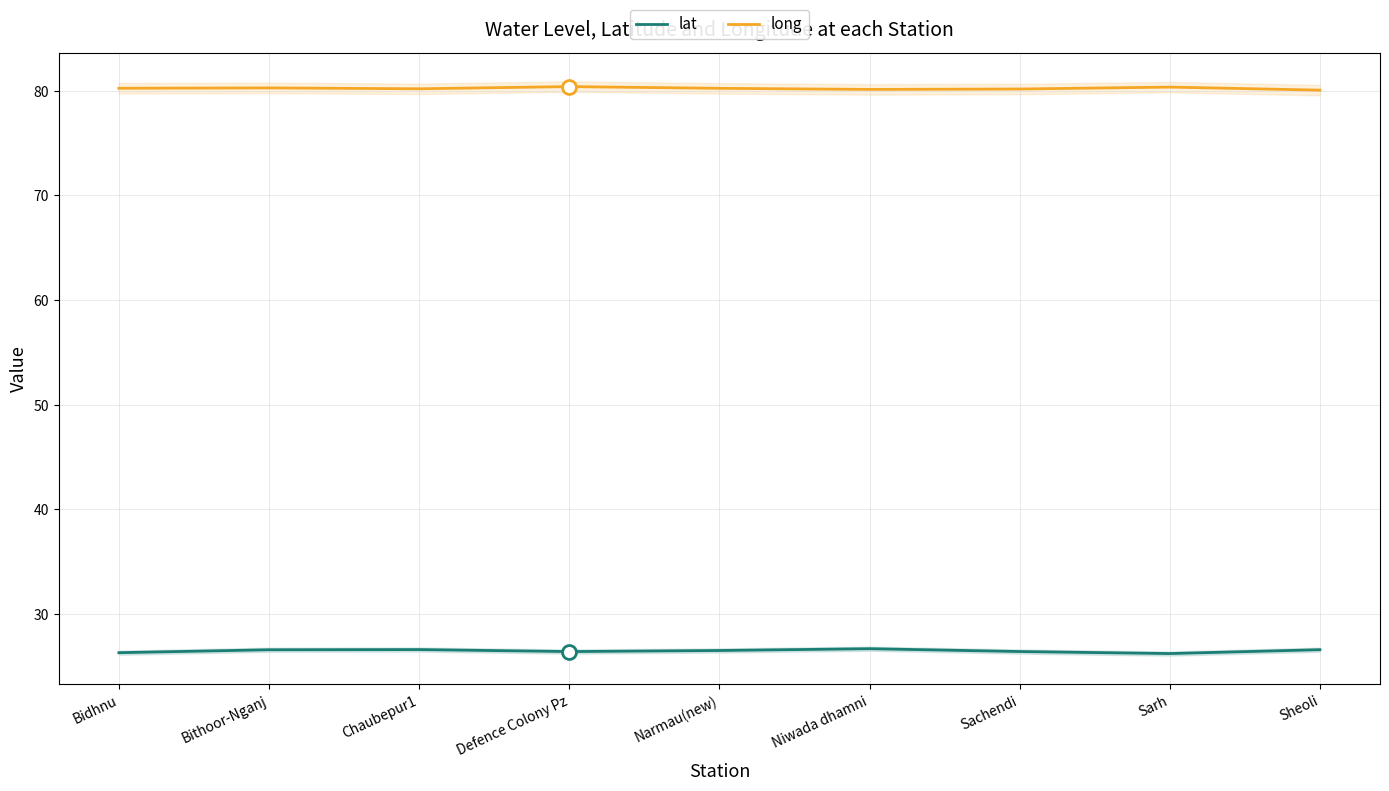

True or false: lat and long cross at least once.

False